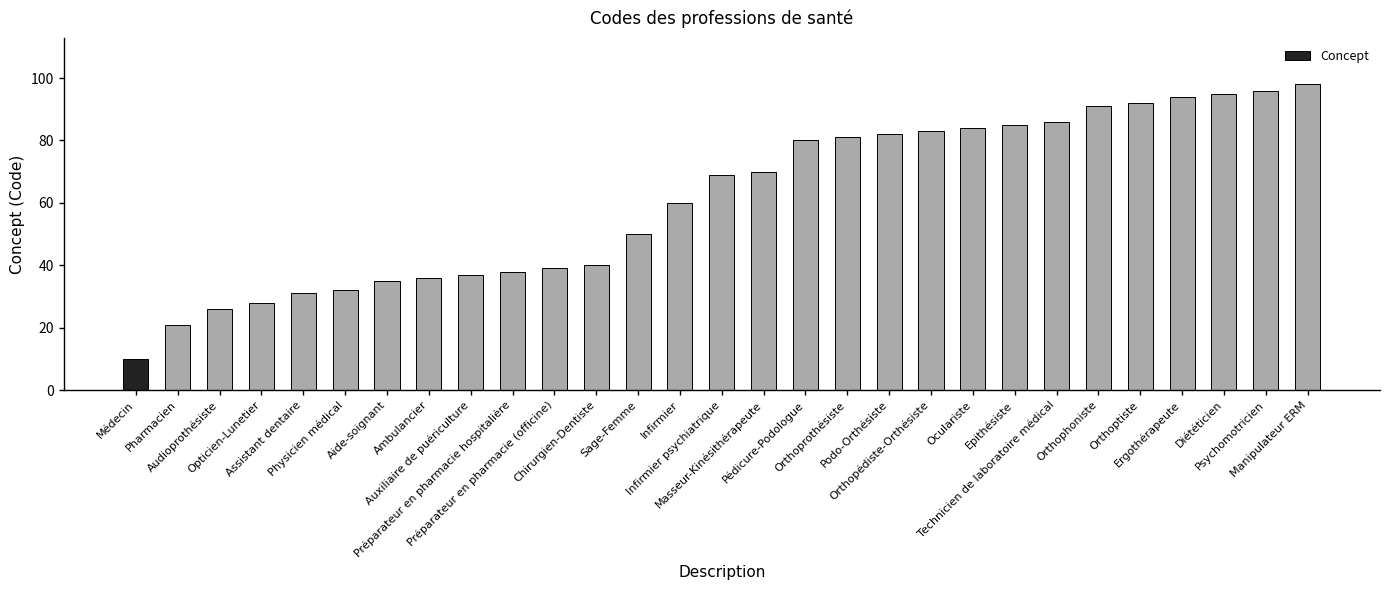

Is it true that the value at Physicien médical is 49?

False